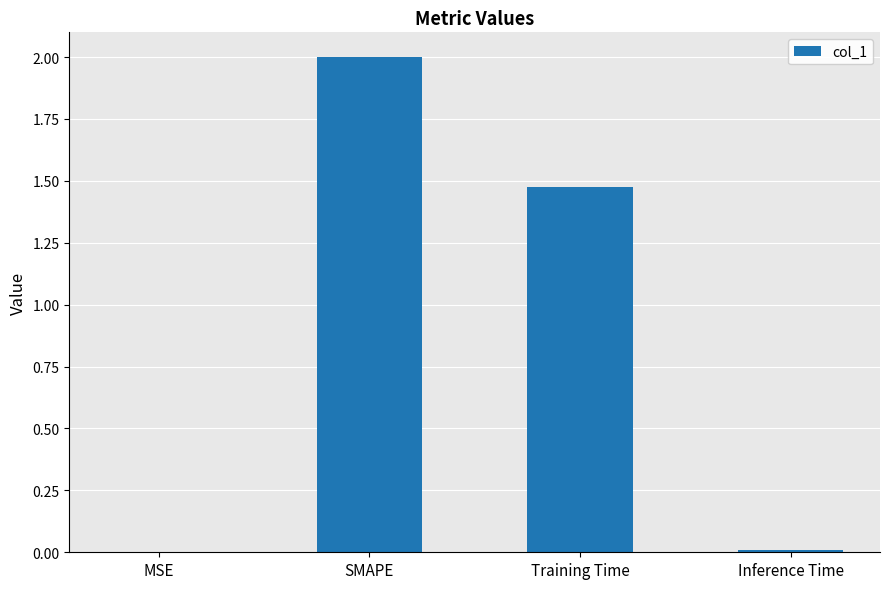

At which label does the data first exceed 1?

SMAPE